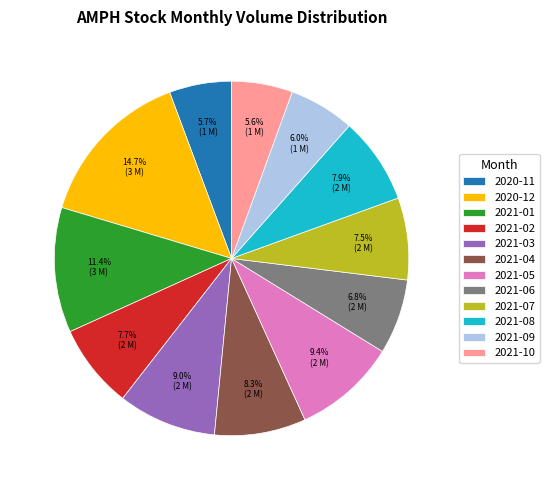

Does any single category account for the majority?

No